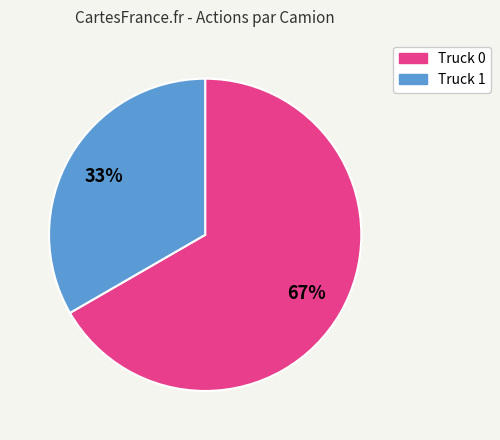

To the nearest percent, what portion does Truck 0 represent?

67%